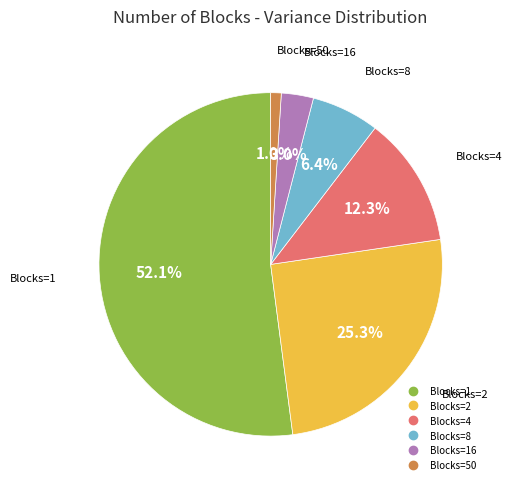

Is there a majority slice in this chart?

Yes